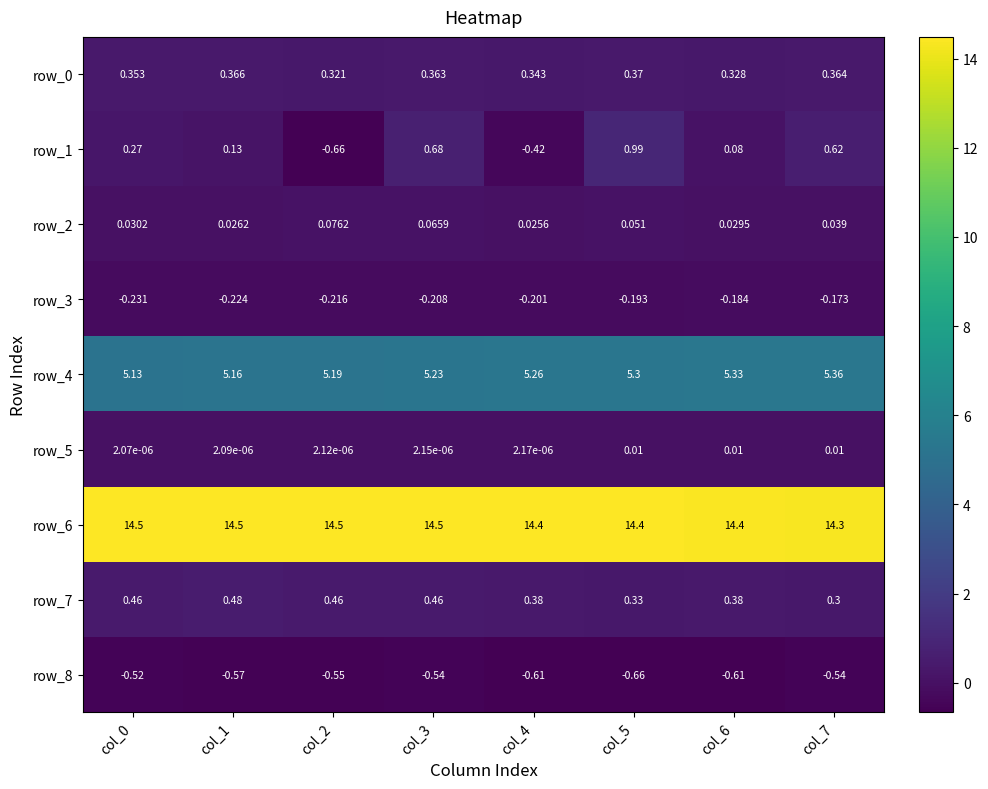

Is the value of row_5 at col_2 greater than the value of row_6 at col_5?

No